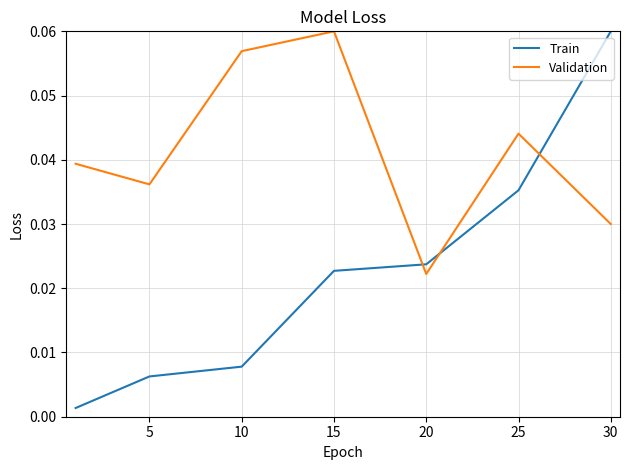

In Validation, how many points are higher than both neighbors (excluding endpoints)?

2